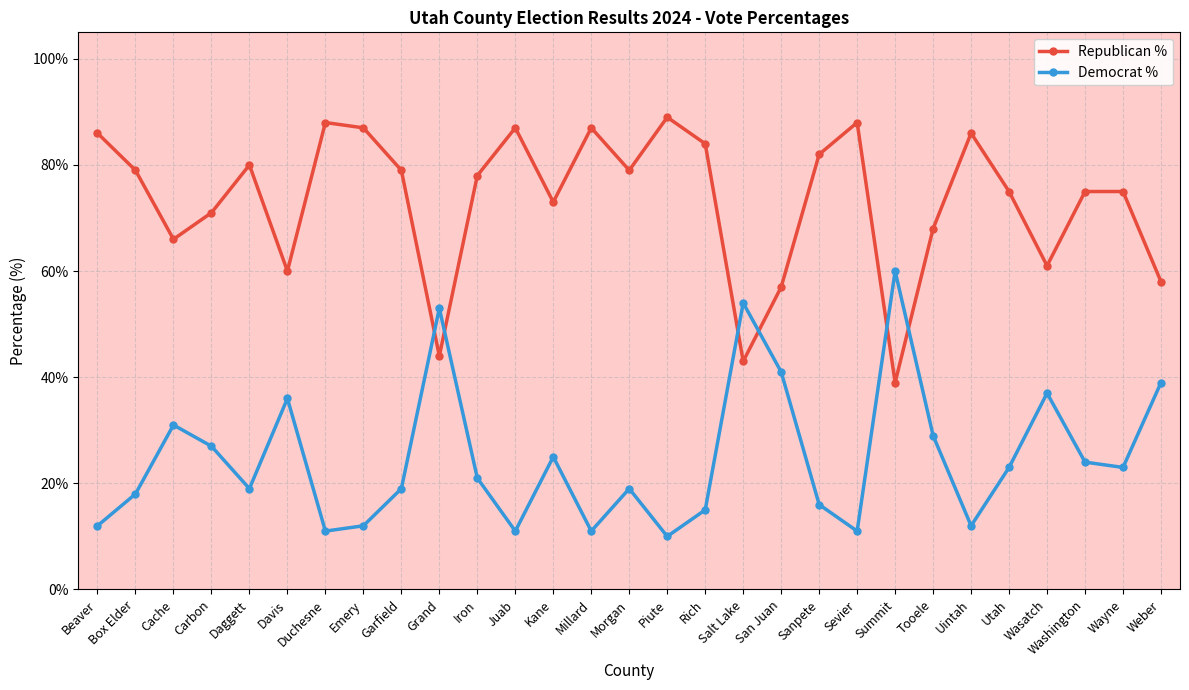

What is the label of the 28th point from the right?

Box Elder